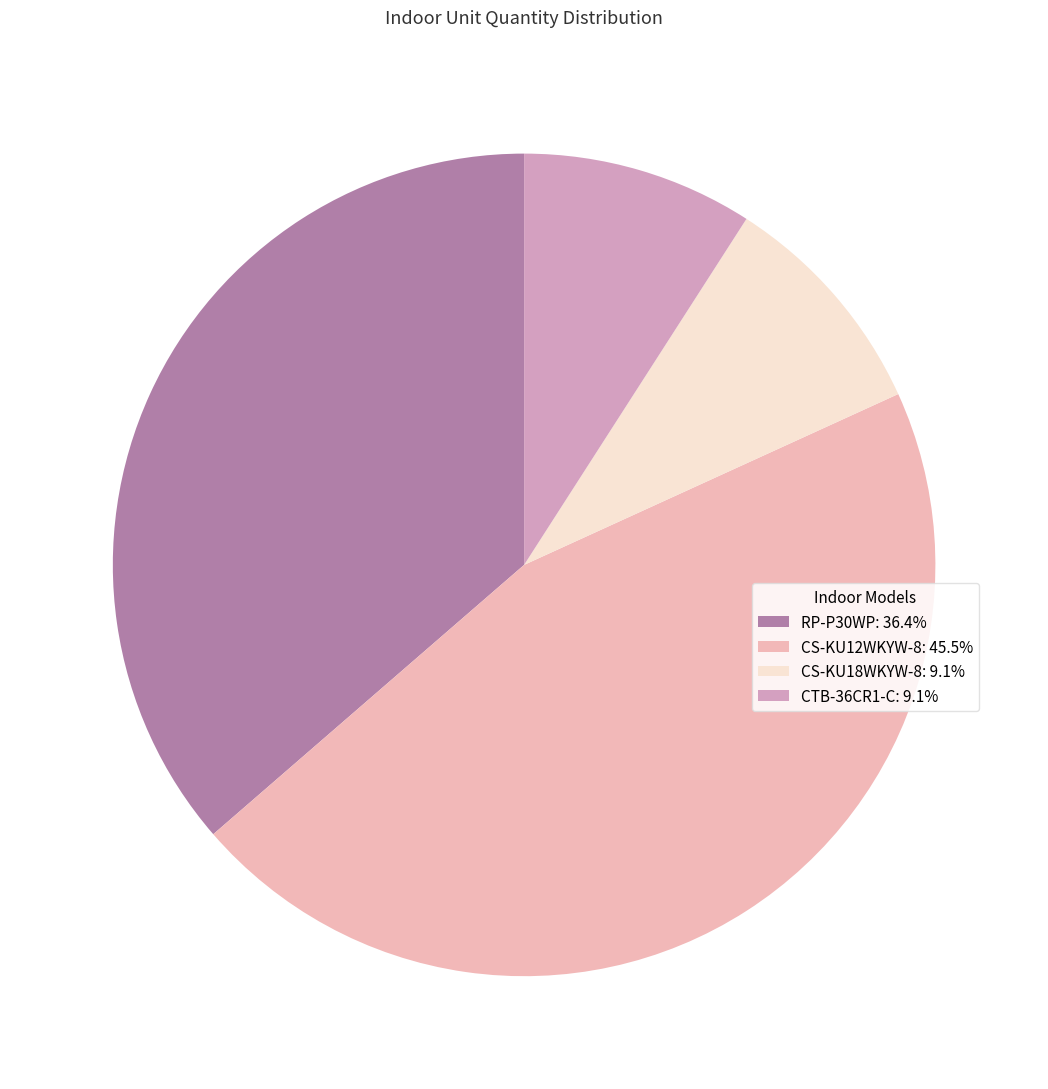

How many slices are in this pie chart?

4